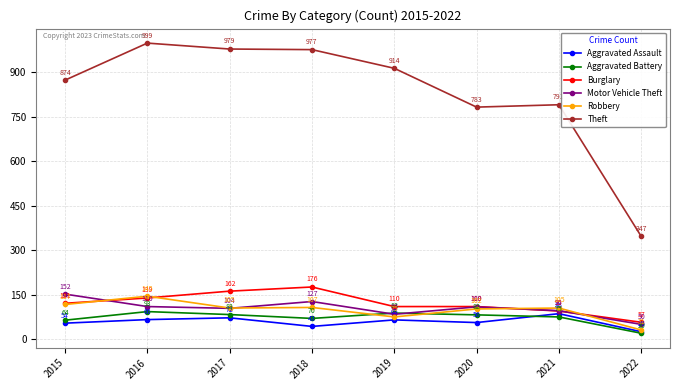

At which category does Theft reach its first local peak?

2016